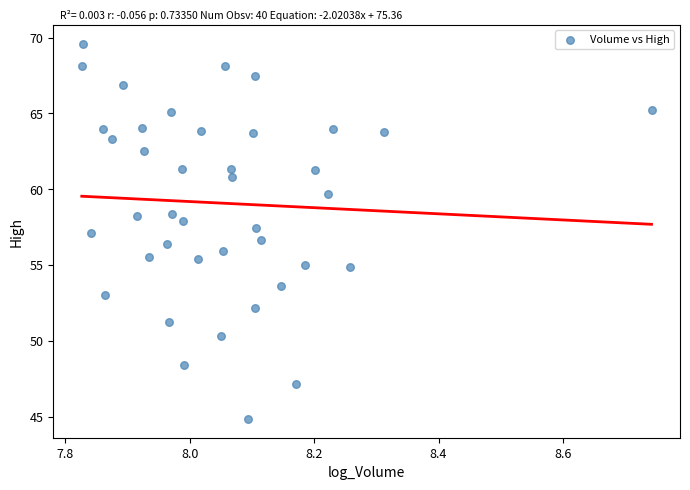

What is the range of X values (max minus min)?

0.9